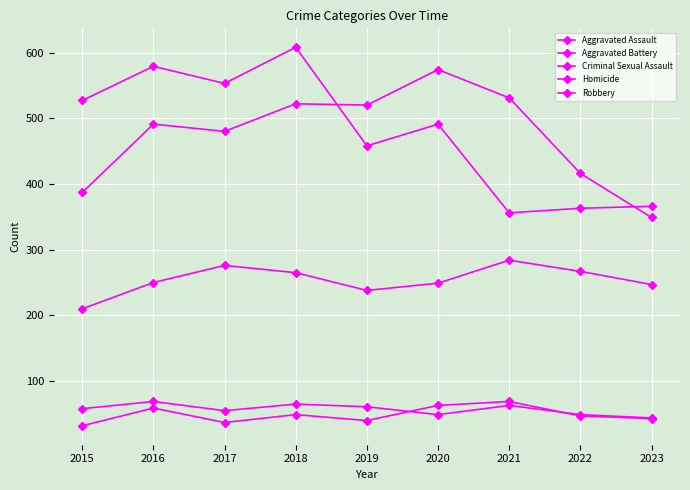

Is the value of Homicide at 2023 greater than the value of Aggravated Battery at 2020?

No